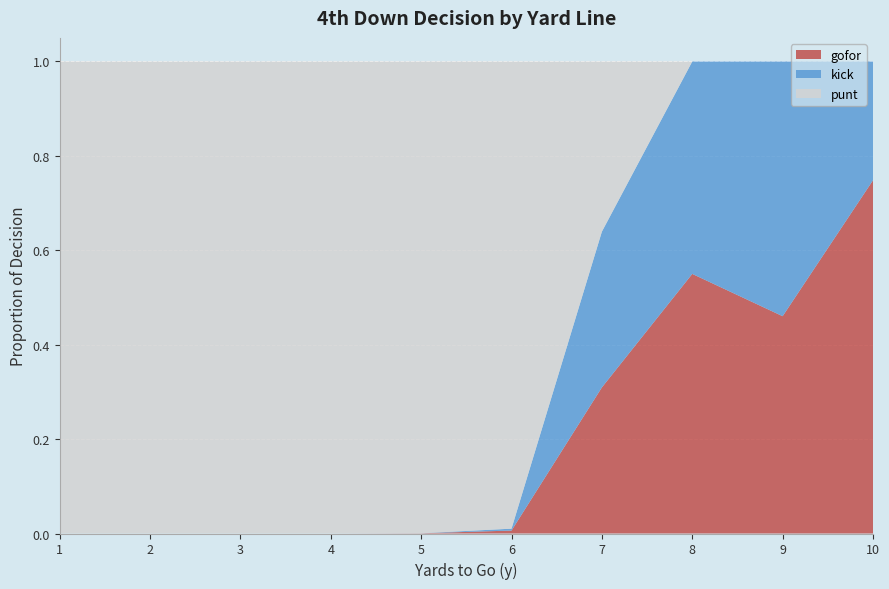

What is the total value across all series at 3?

1.0